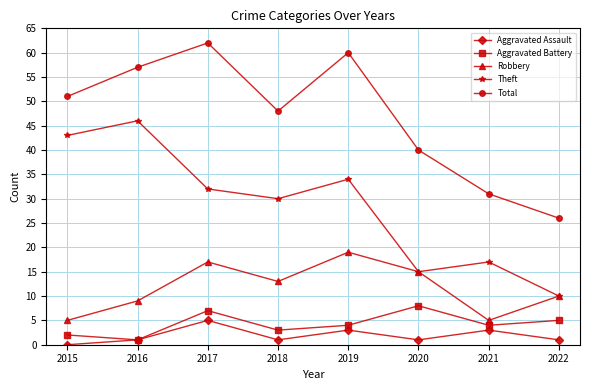

At which label does Theft first exceed 32?

2015